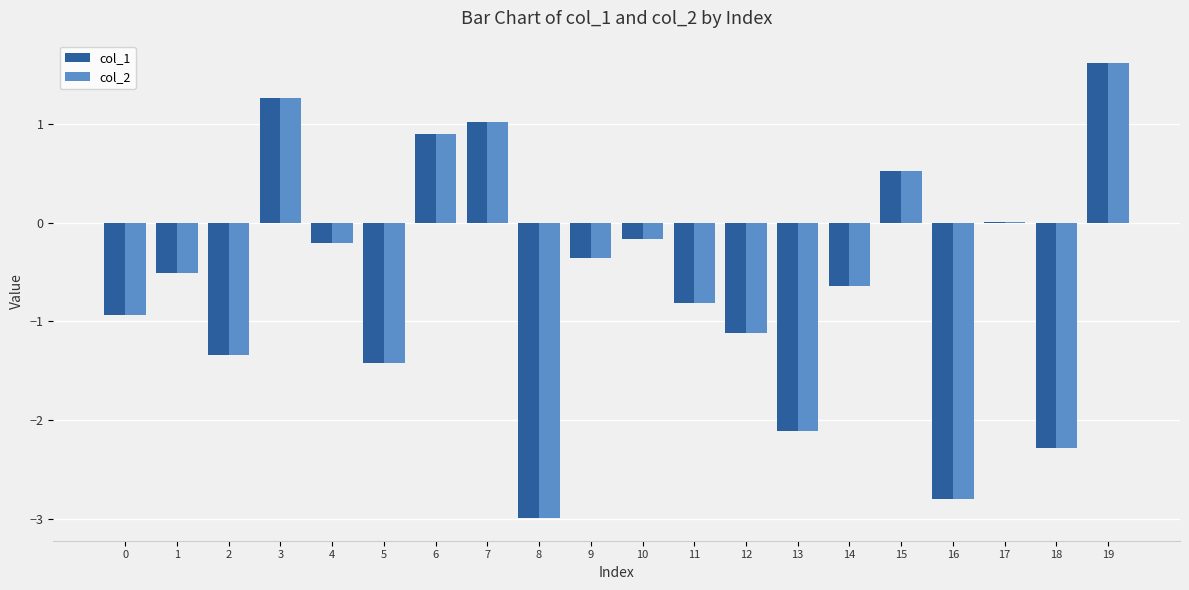

What is the maximum value for col_1?

1.6